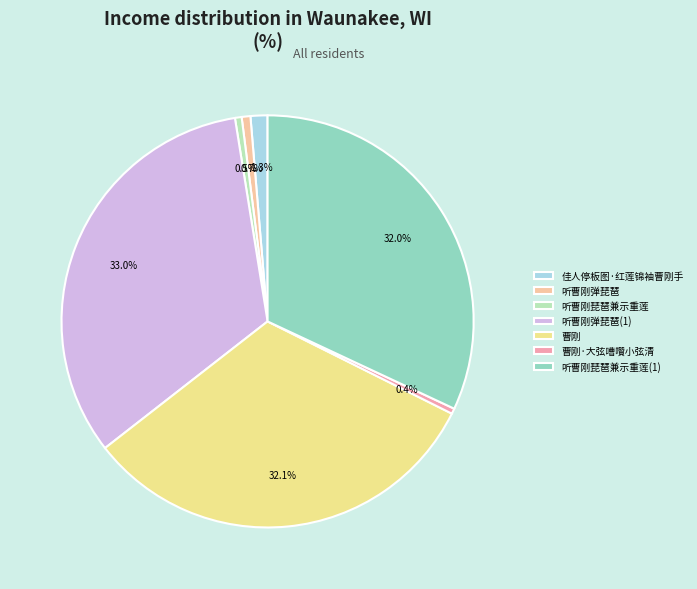

What is the largest slice in the pie chart?

听曹刚弹琵琶(1)